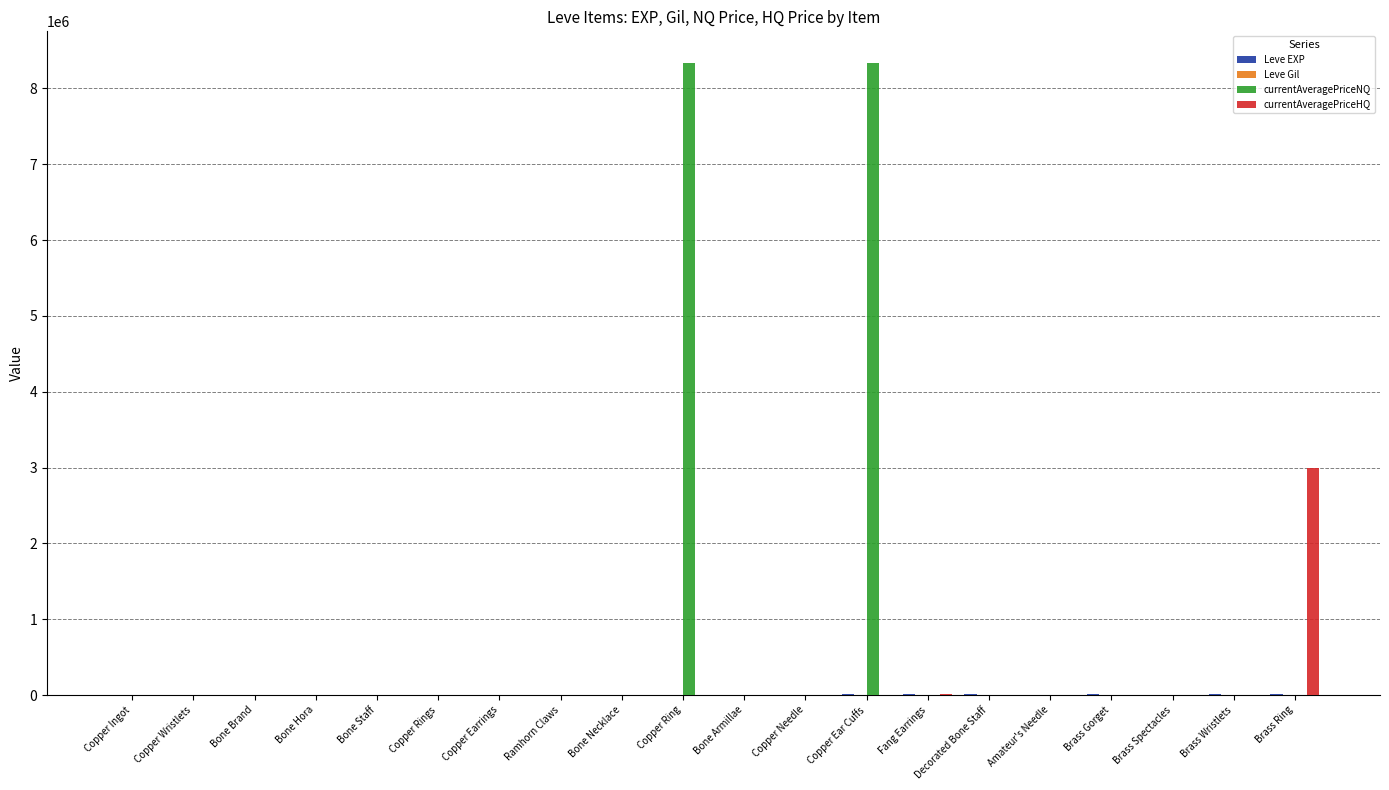

Which series changed the most between Copper Ear Cuffs and Decorated Bone Staff?

currentAveragePriceNQ